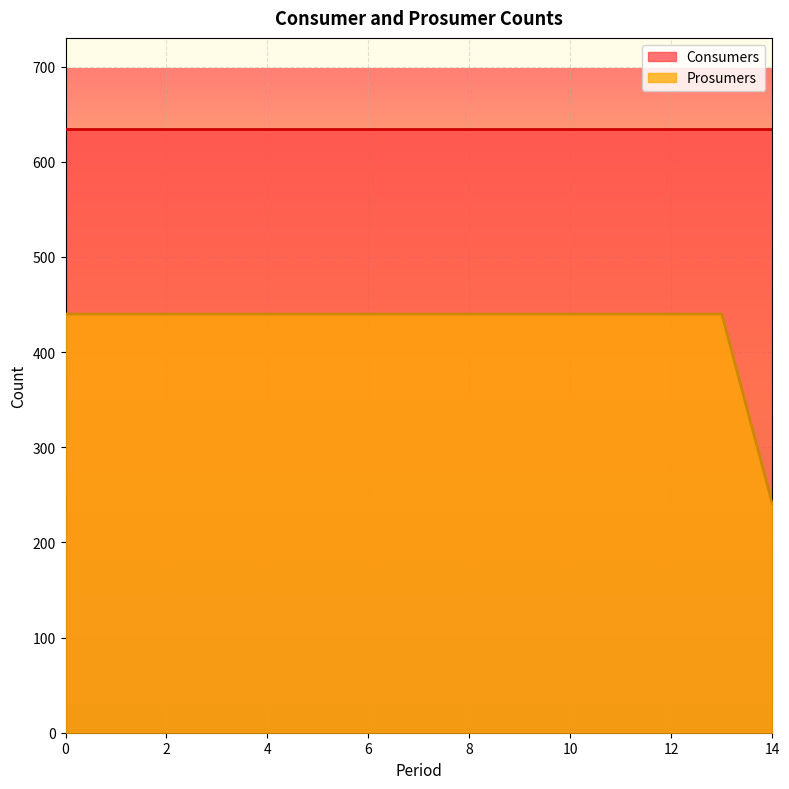

What is the sum of the values at 4 and 9?

880